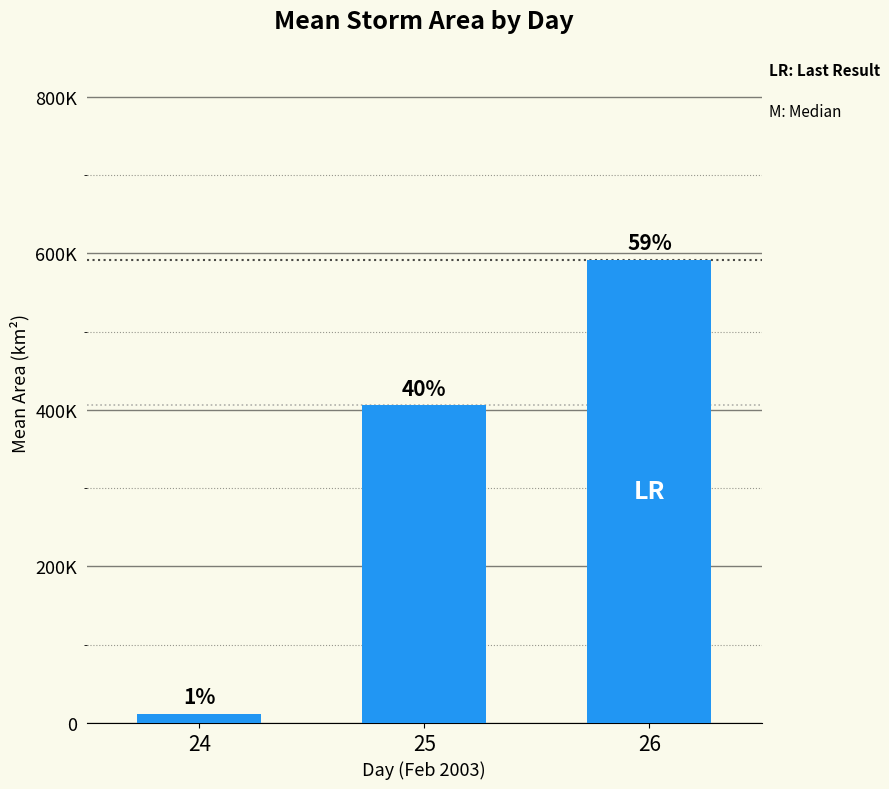

At which category does the chart reach its minimum across all series?

24